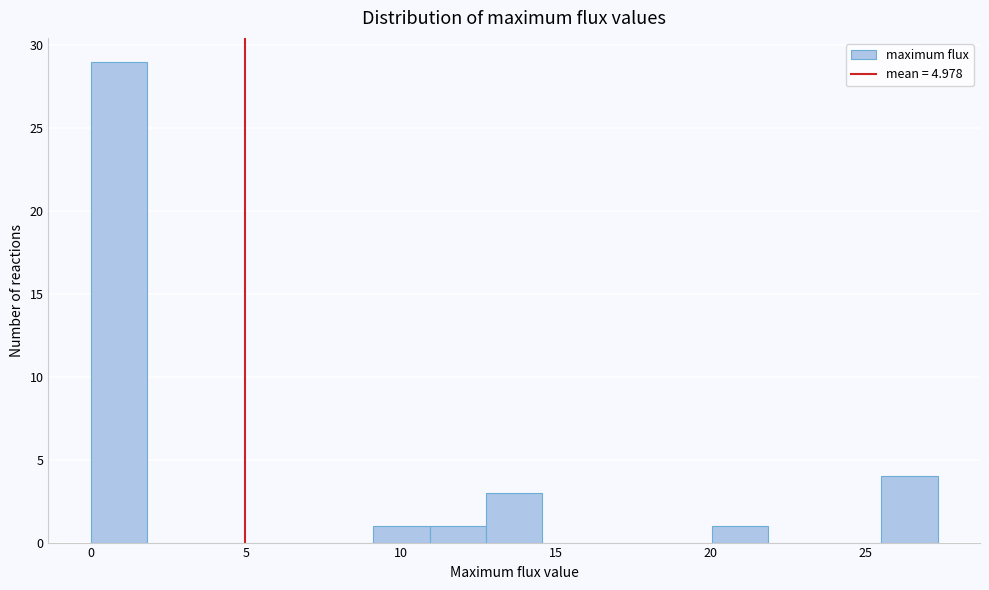

Read against the x-axis, roughly where is the centre of the tallest bar?

1.0